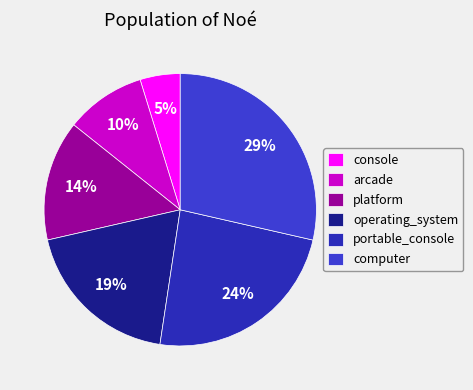

Count the number of slices in the pie.

6